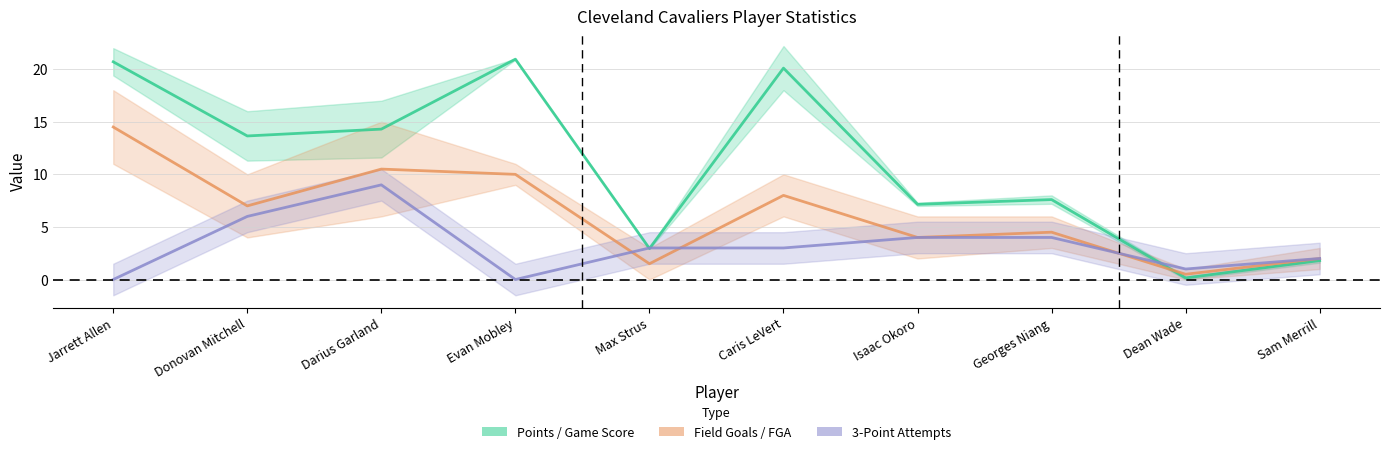

The Points / Game Score series shows 11.1 at Isaac Okoro. True or false?

False